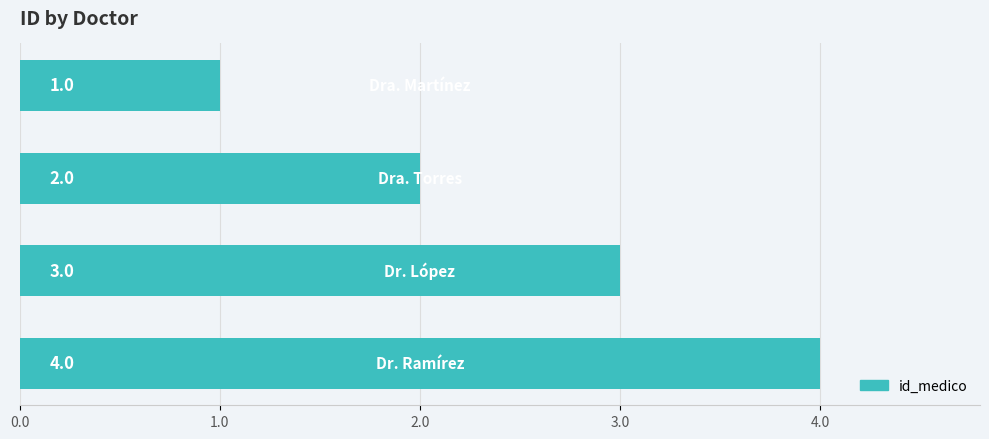

What is the sum of all values?

10